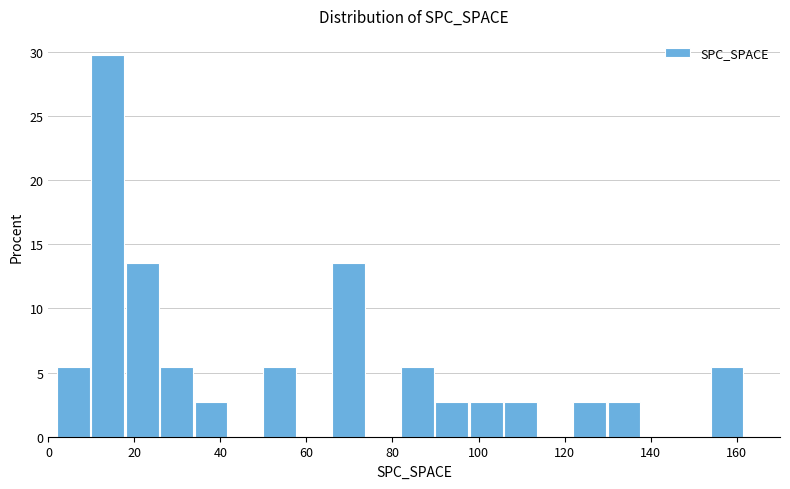

Which range on the x-axis has the tallest bar?

10 to 18